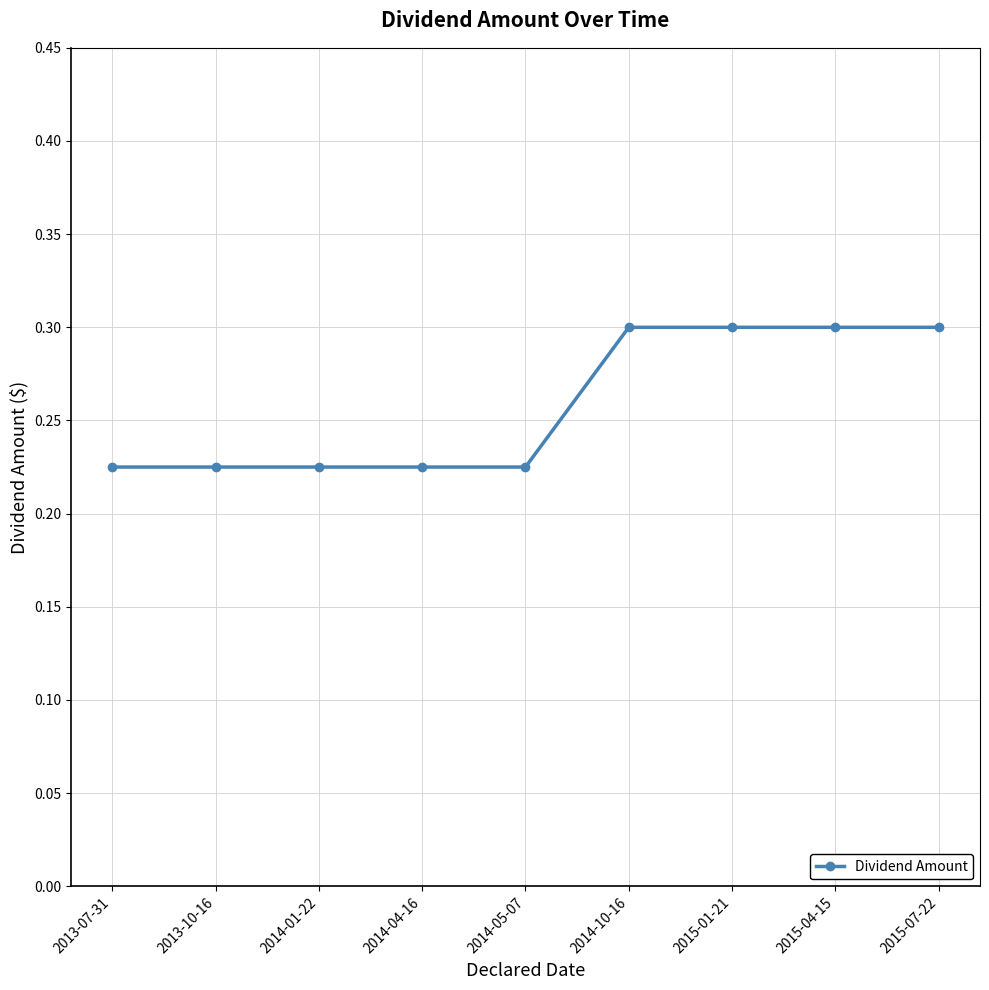

How many categories are shown in the chart?

9